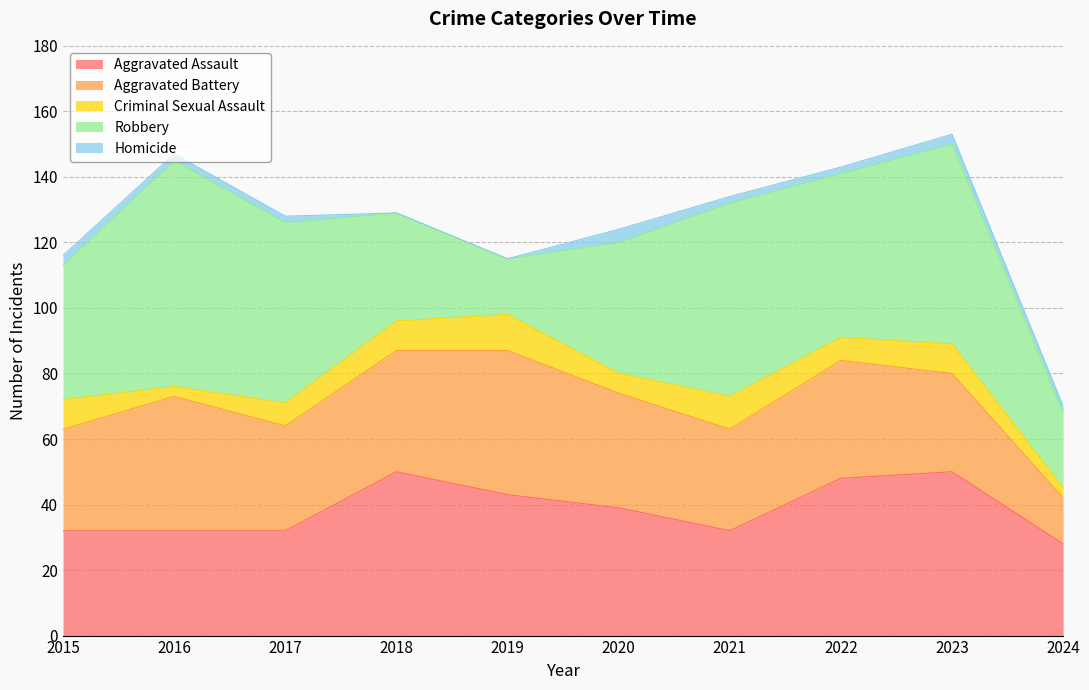

True or false: Criminal Sexual Assault and Homicide cross at least once.

False